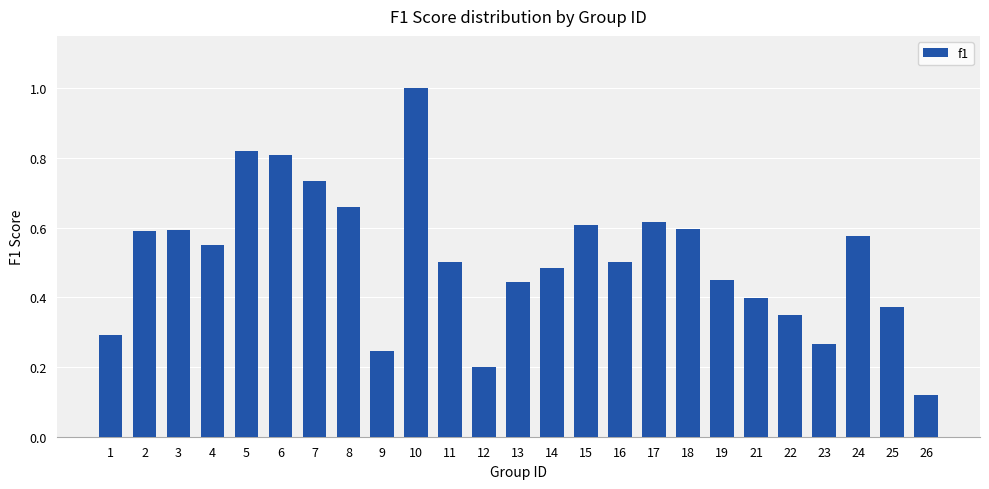

What is the sum of the values at 18 and 22?

0.9